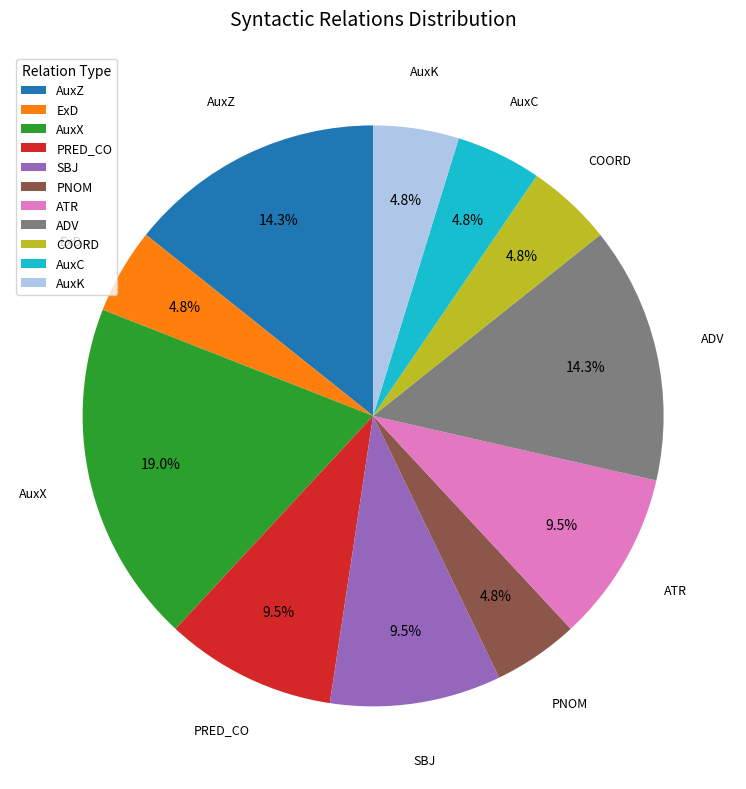

Does any single category account for the majority?

No